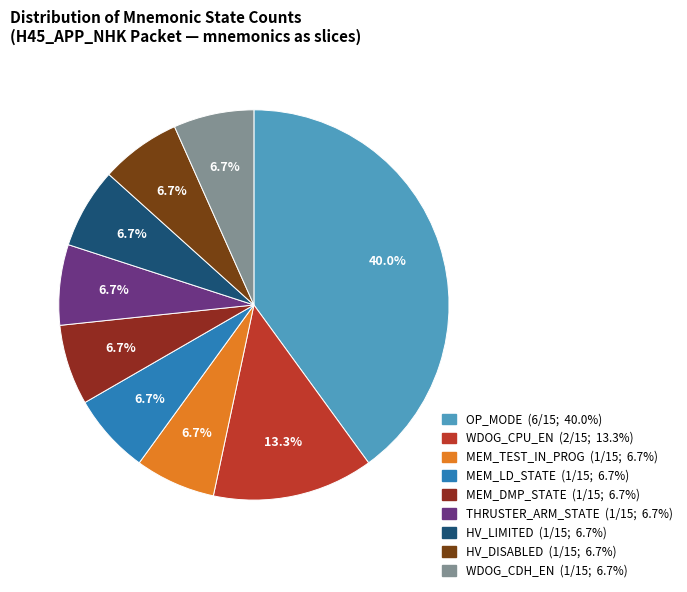

Rank the categories by value from lowest to highest.

MEM_TEST_IN_PROG, MEM_LD_STATE, MEM_DMP_STATE, THRUSTER_ARM_STATE, HV_LIMITED, HV_DISABLED, WDOG_CDH_EN, WDOG_CPU_EN, OP_MODE